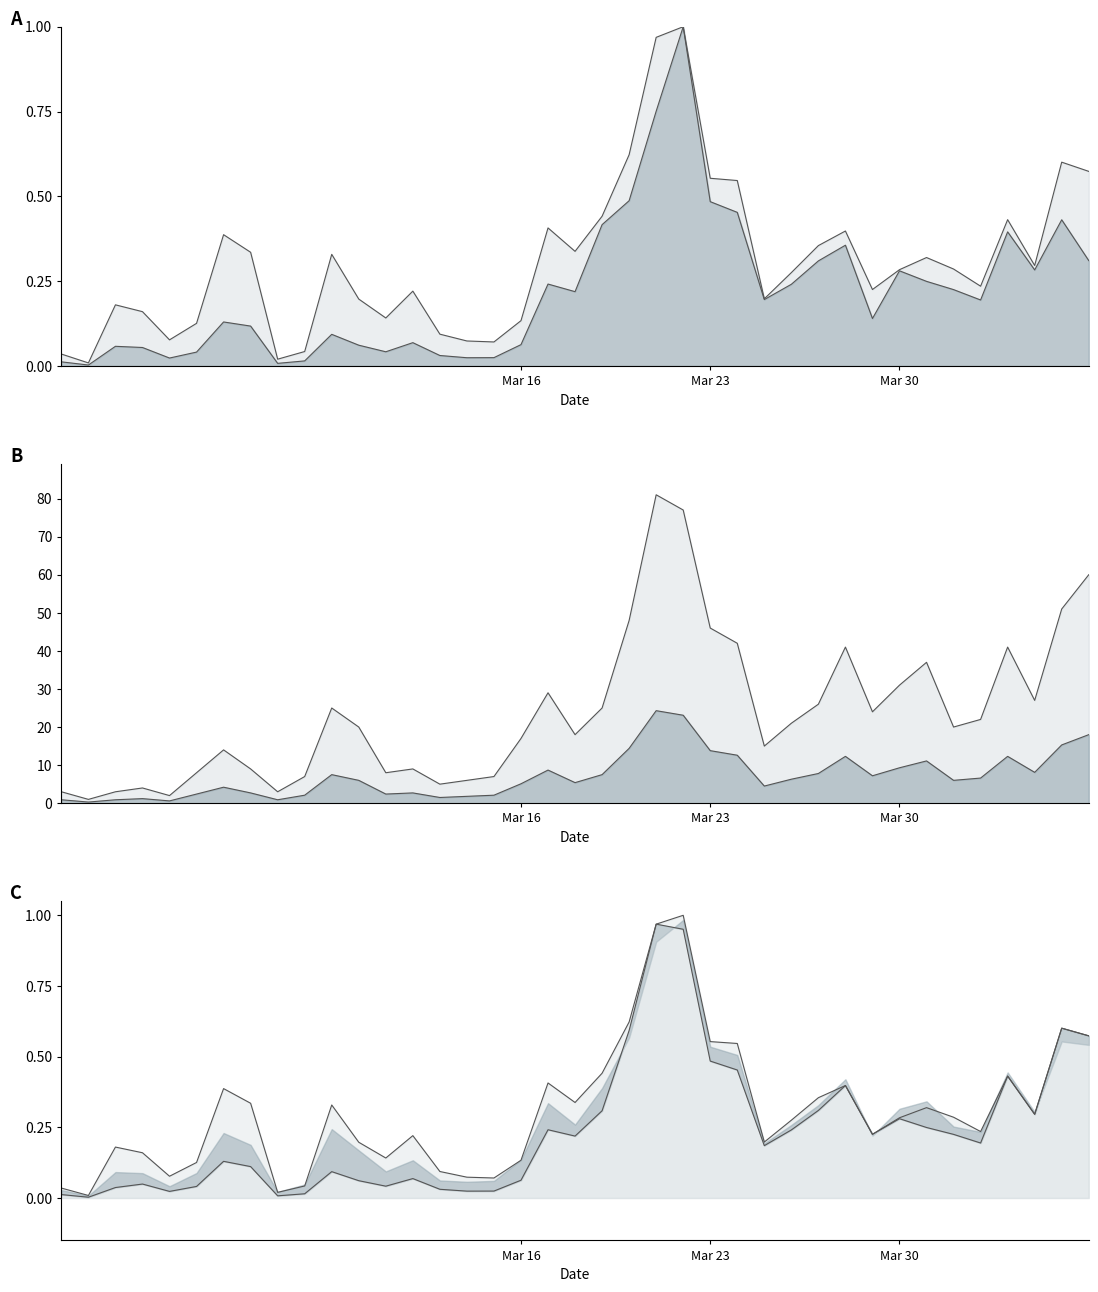

What is the spread (max minus min) of values at Mar 23?

45.5